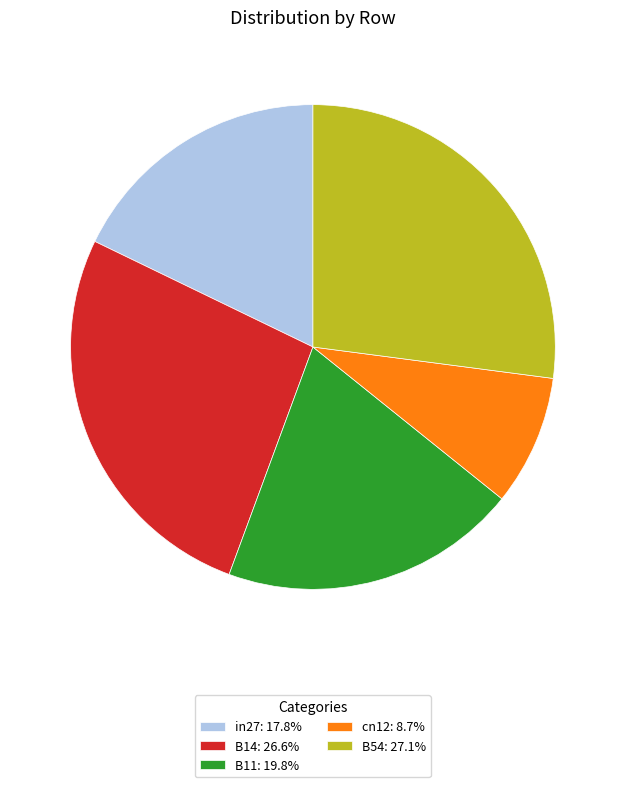

Is the sum of B11: 19.8% and cn12: 8.7% greater than half?

No